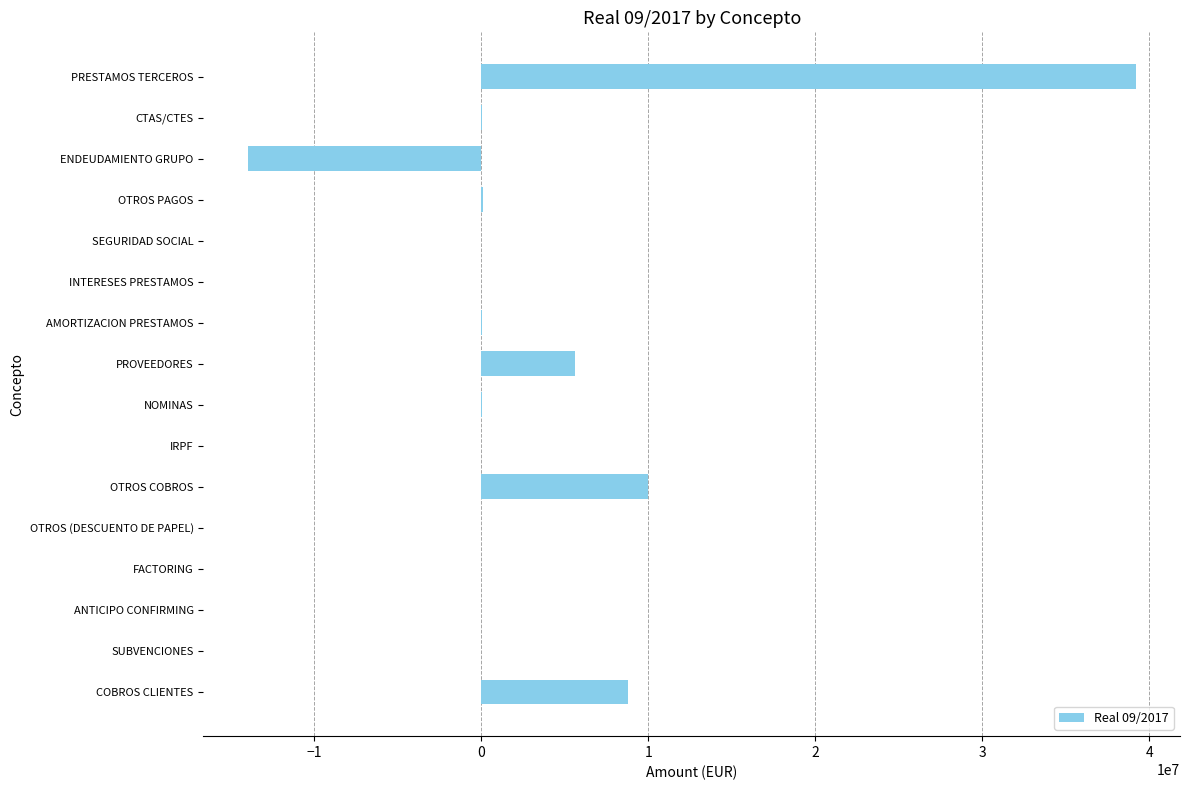

Count the number of values greater than 47434.

8